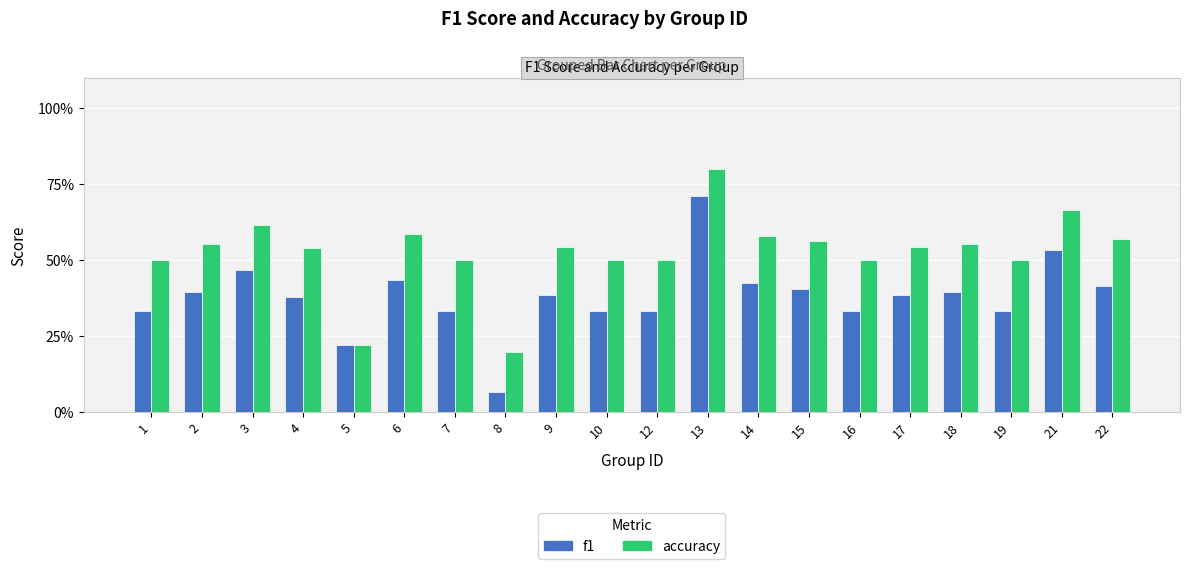

At which label does accuracy reach its peak?

13